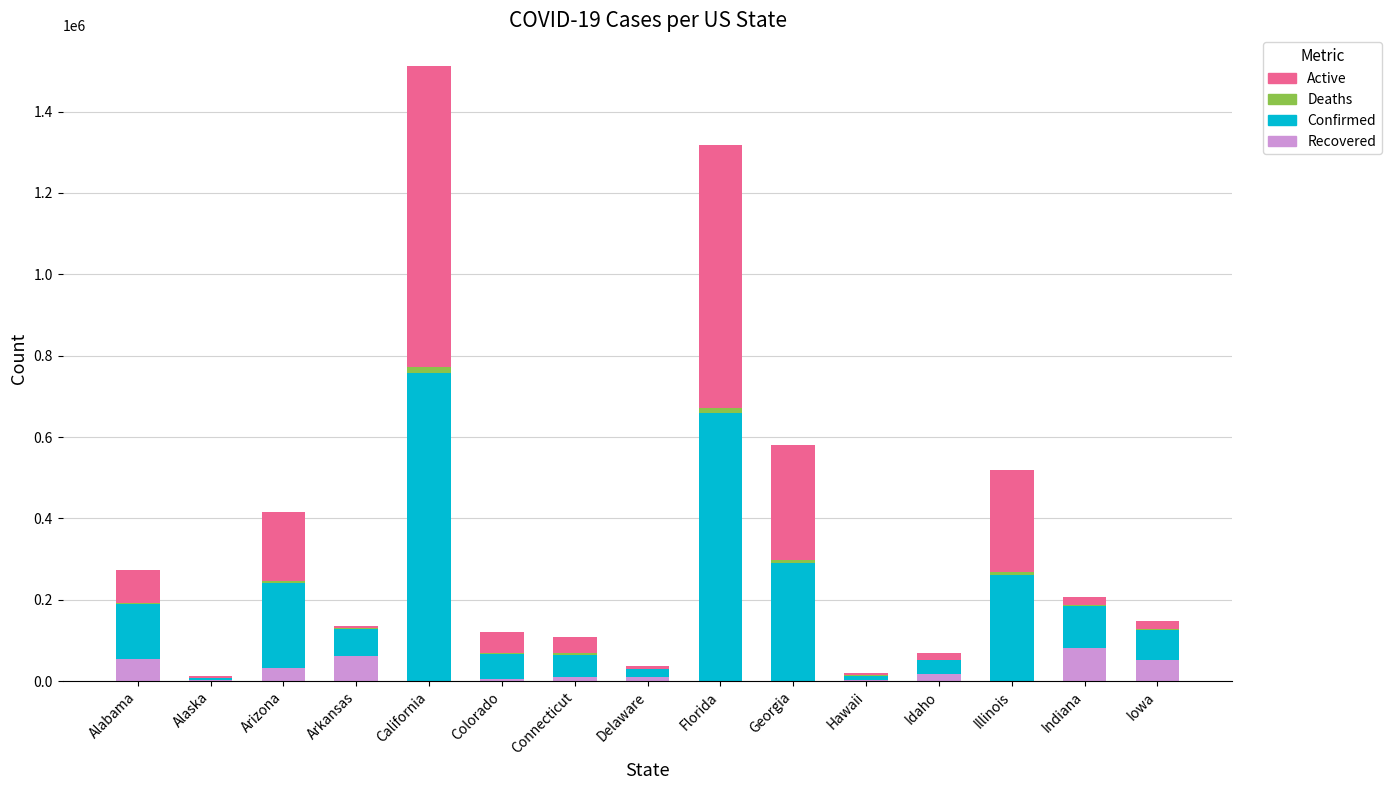

At which category is the sum across all series the highest?

California